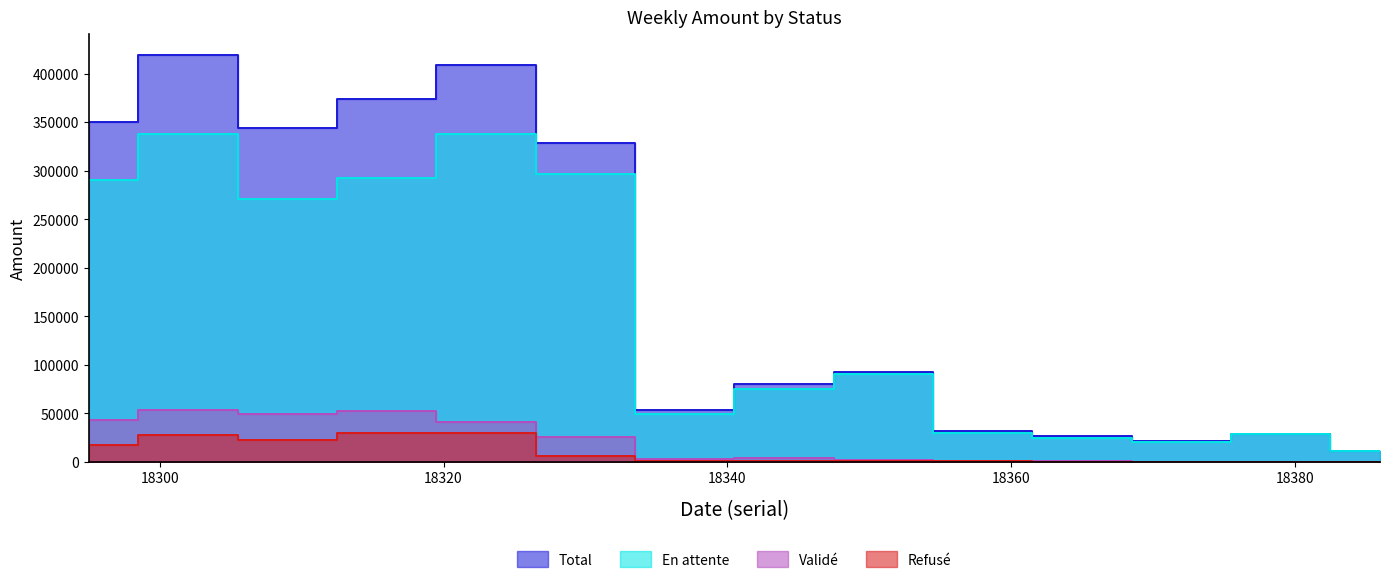

Reading left to right, what are all the values shown in this chart?

En attente: 18295=290029.0	18302=338187.4	18309=271153.5	18316=292090.7	18323=337560.4	18330=296720.8	18337=49084.9	18344=75397.1	18351=90665.4	18358=29813.7	18365=24841.0	18372=20959.2	18379=28605.0	18386=10911.5
Total: 18295=350422.9	18302=419448.0	18309=343926.1	18316=374230.3	18323=408460.0	18330=328544.0	18337=53271.5	18344=80247.1	18351=92766.5	18358=32338.1	18365=26476.8	18372=21191.2	18379=28605.0	18386=11143.5
Validé: 18295=43107.1	18302=53512.8	18309=49858.3	18316=52736.5	18323=41232.1	18330=25755.3	18337=2805.9	18344=4026.7	18351=1630.5	18358=1462.0	18365=1449.2	18372=232.0	18379=0.0	18386=232.0
Refusé: 18295=17286.9	18302=27747.9	18309=22914.3	18316=29403.1	18323=29667.5	18330=6067.8	18337=1380.7	18344=823.3	18351=470.5	18358=1062.4	18365=186.6	18372=0.0	18379=0.0	18386=0.0